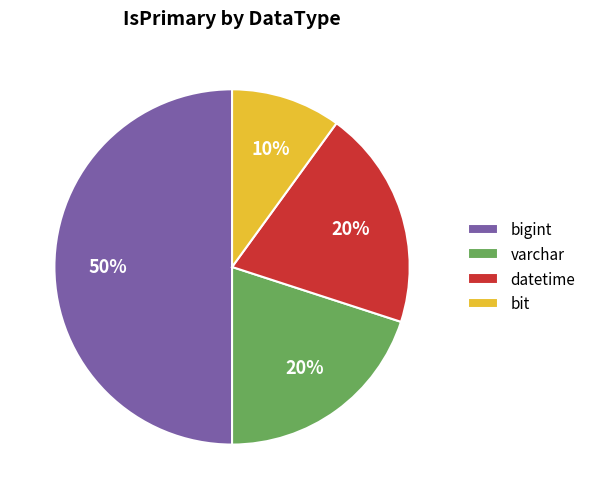

How many slices are in this pie chart?

4